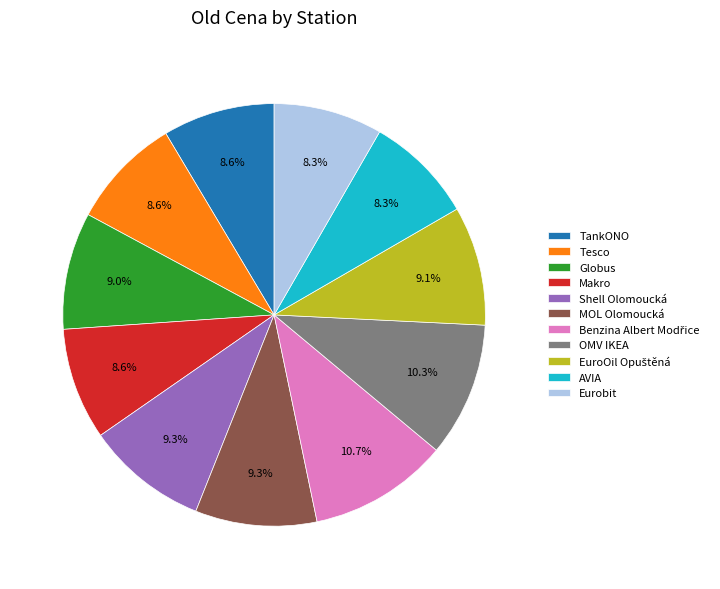

How many segments does this pie chart have?

11